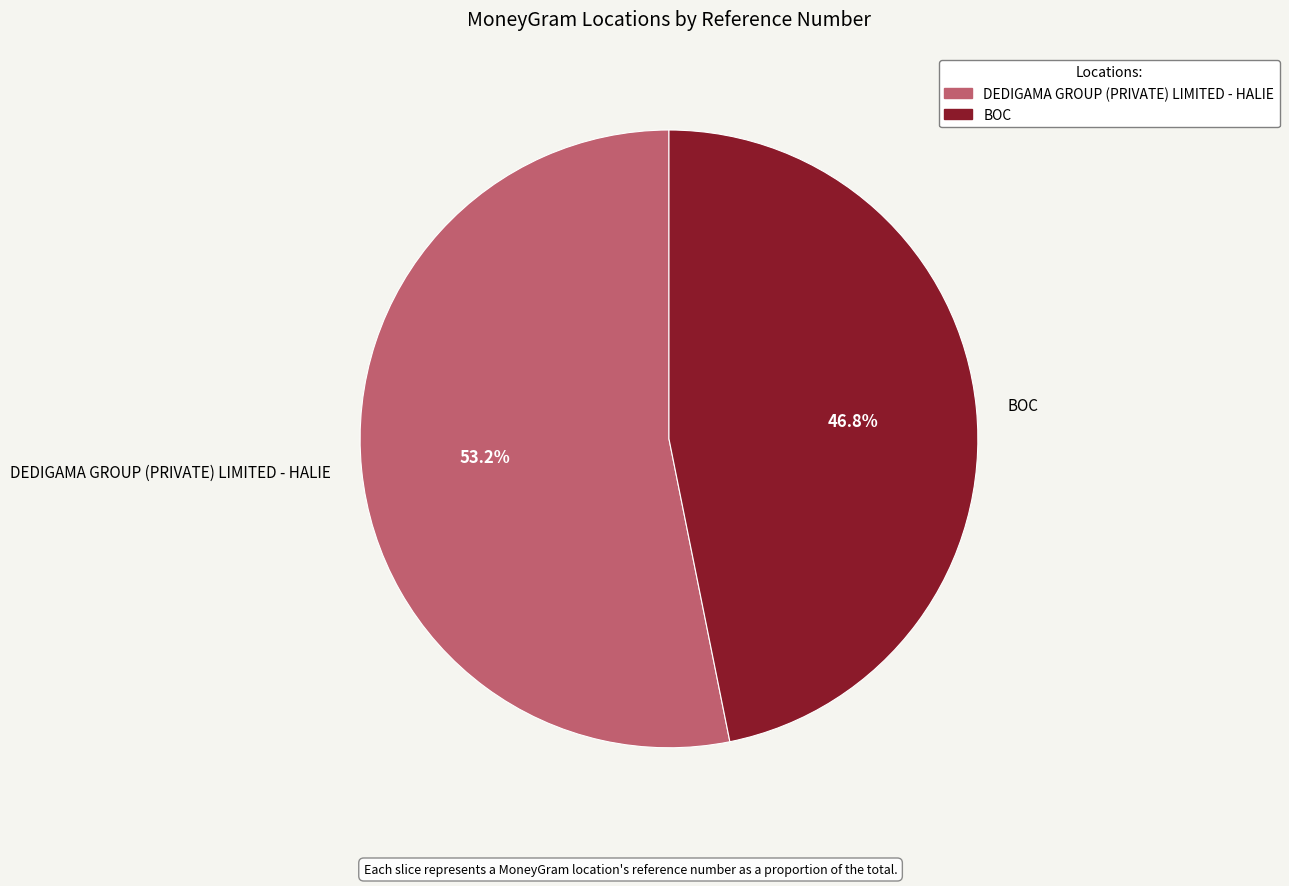

Count the number of slices in the pie.

2